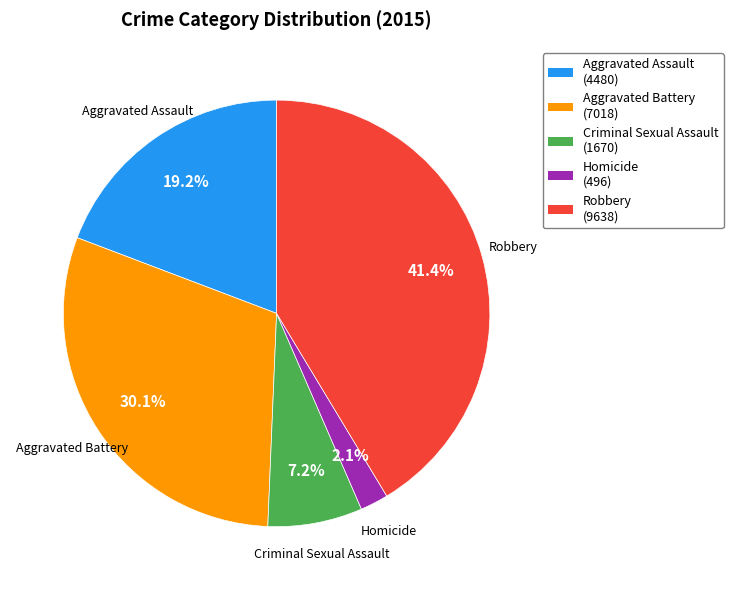

To the nearest percent, what is the difference between the Aggravated Battery and Robbery slice percentages?

11%